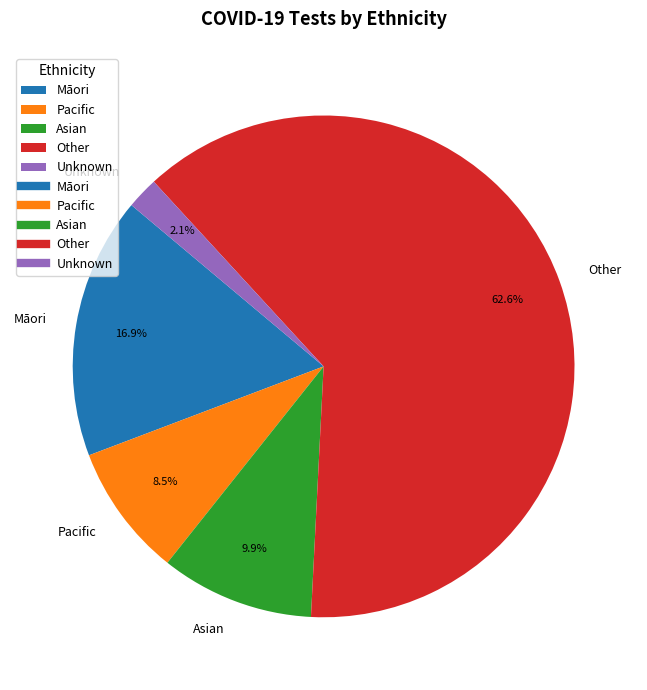

Between Asian and Māori, which is larger?

Māori